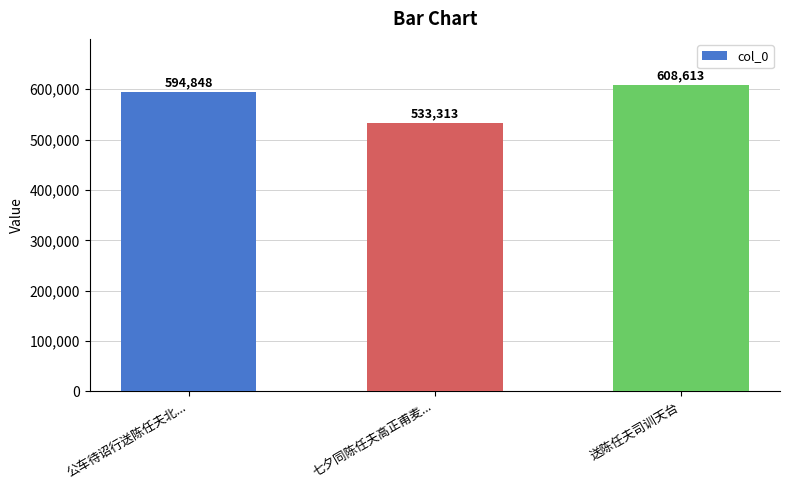

Reading right to left, transcribe all the data shown in this chart.

送陈任夫司训天台=608613	七夕同陈任夫高正甫麦...=533313	公车待诏行送陈任夫北...=594848